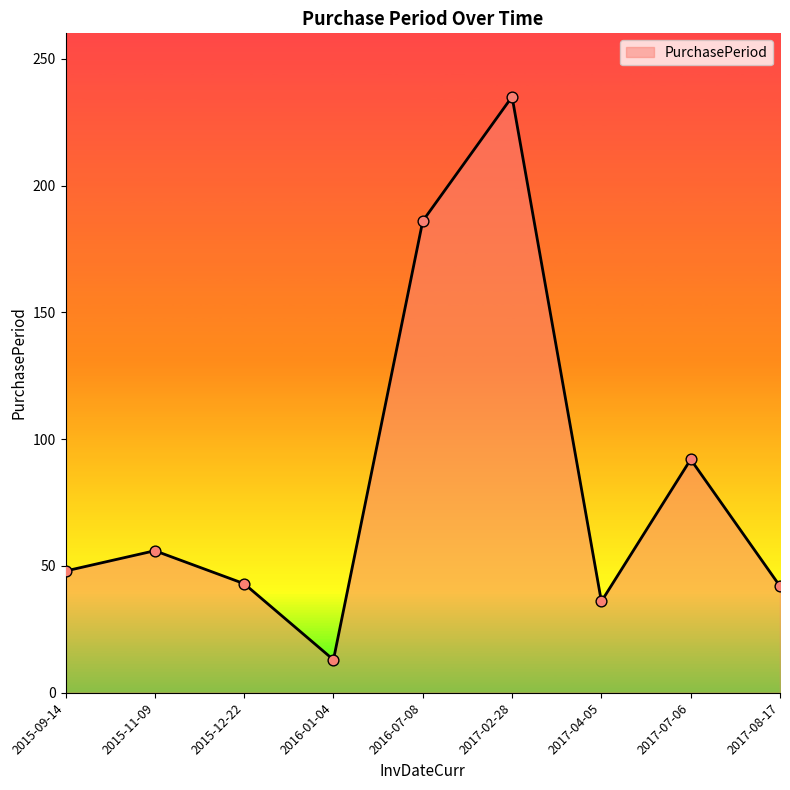

What is the change in value from 2015-09-14 to 2015-11-09?

+8